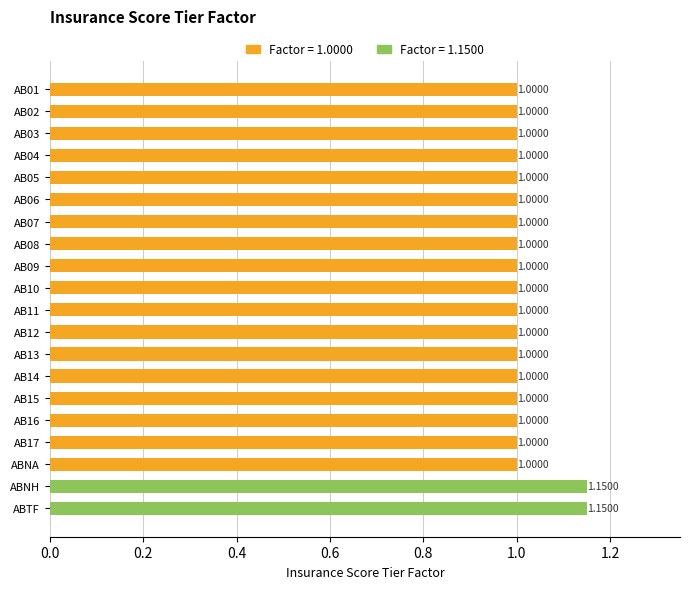

What is the ratio of the value at AB08 to the value at AB10?

1.0